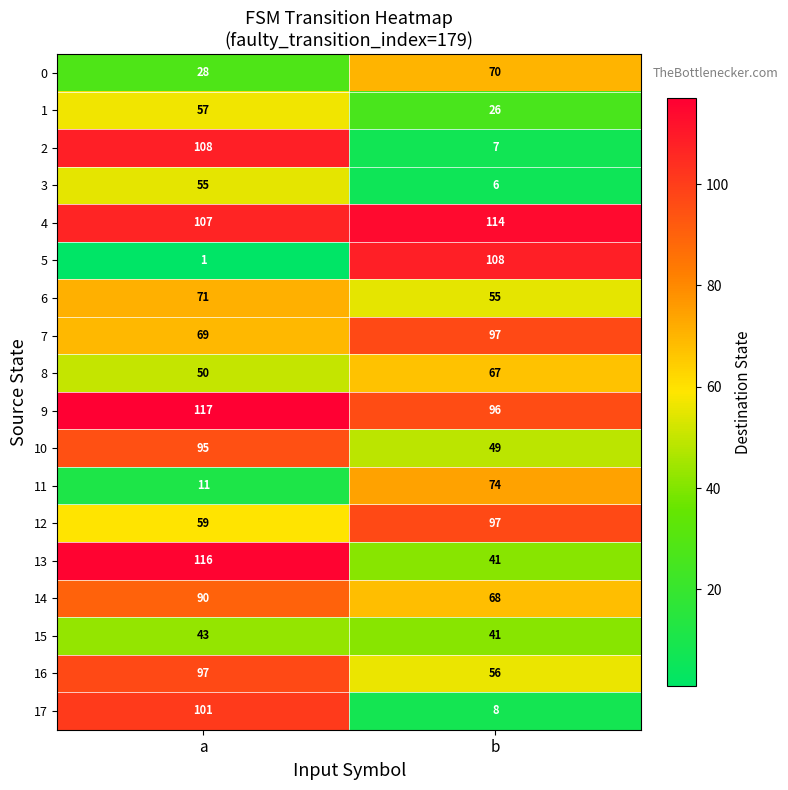

At which category is the sum across all series the highest?

a